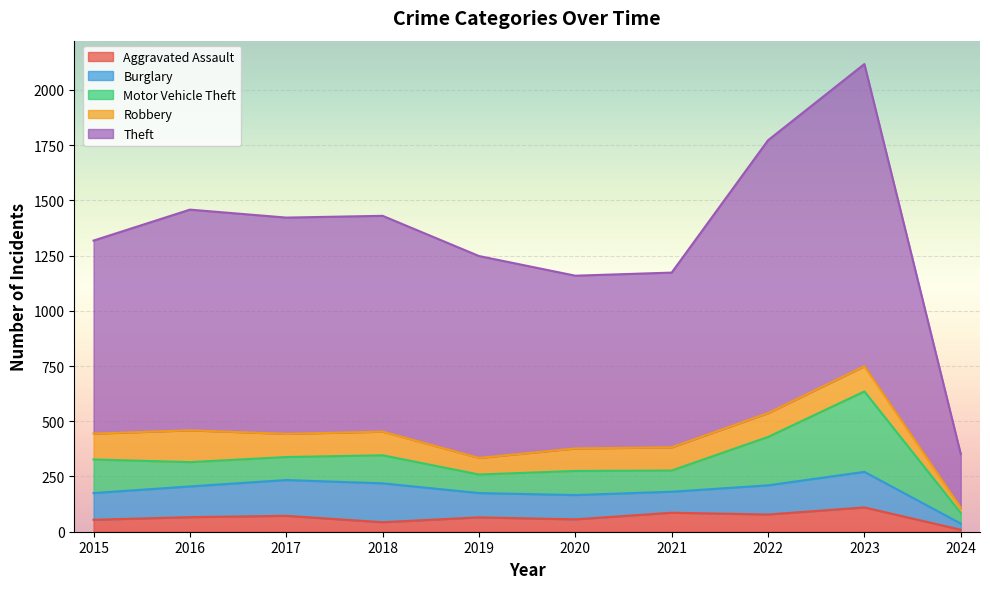

How many data points does each series have?

10